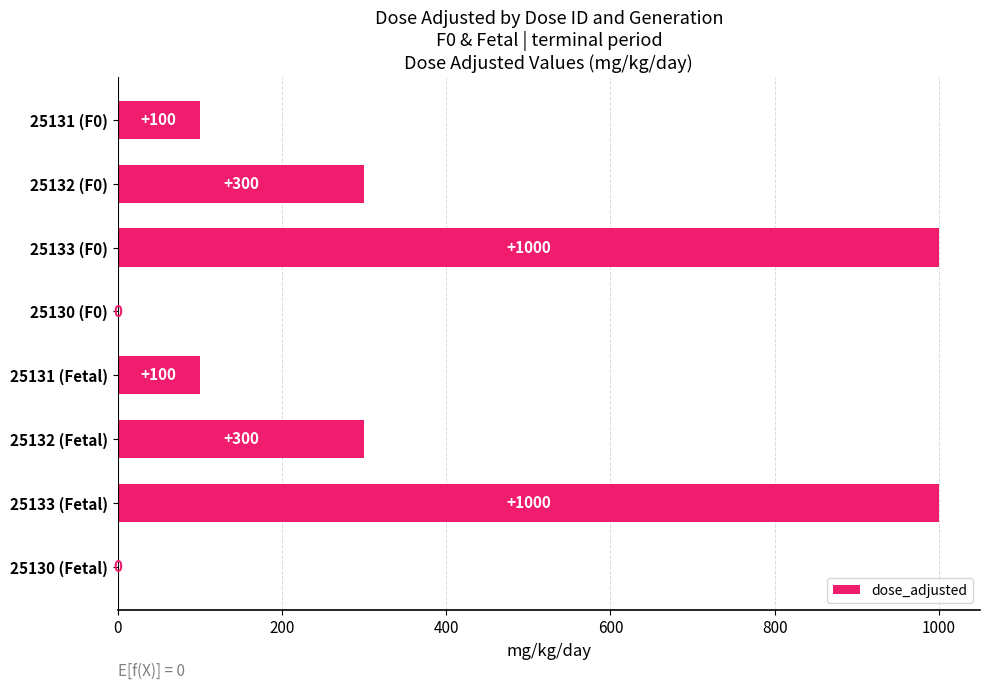

What is the sum of the values at 25130 (Fetal) and 25132 (Fetal)?

300